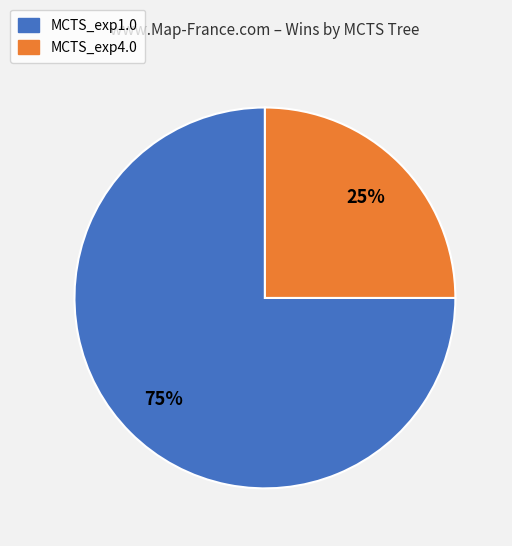

Is there a majority slice in this chart?

Yes